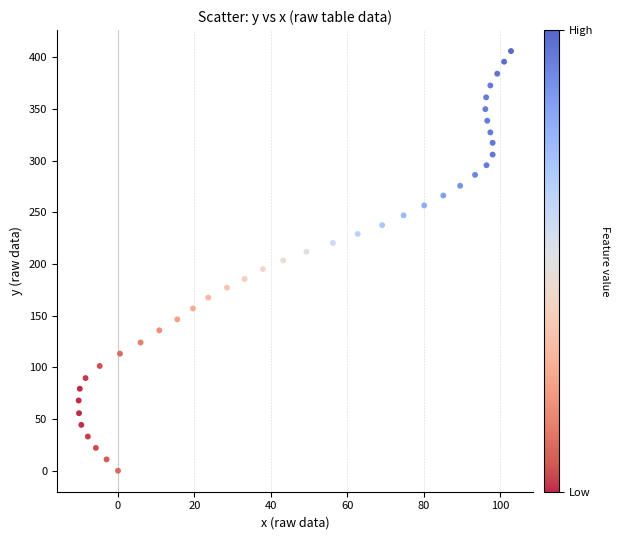

What is the range of X values (max minus min)?

113.1